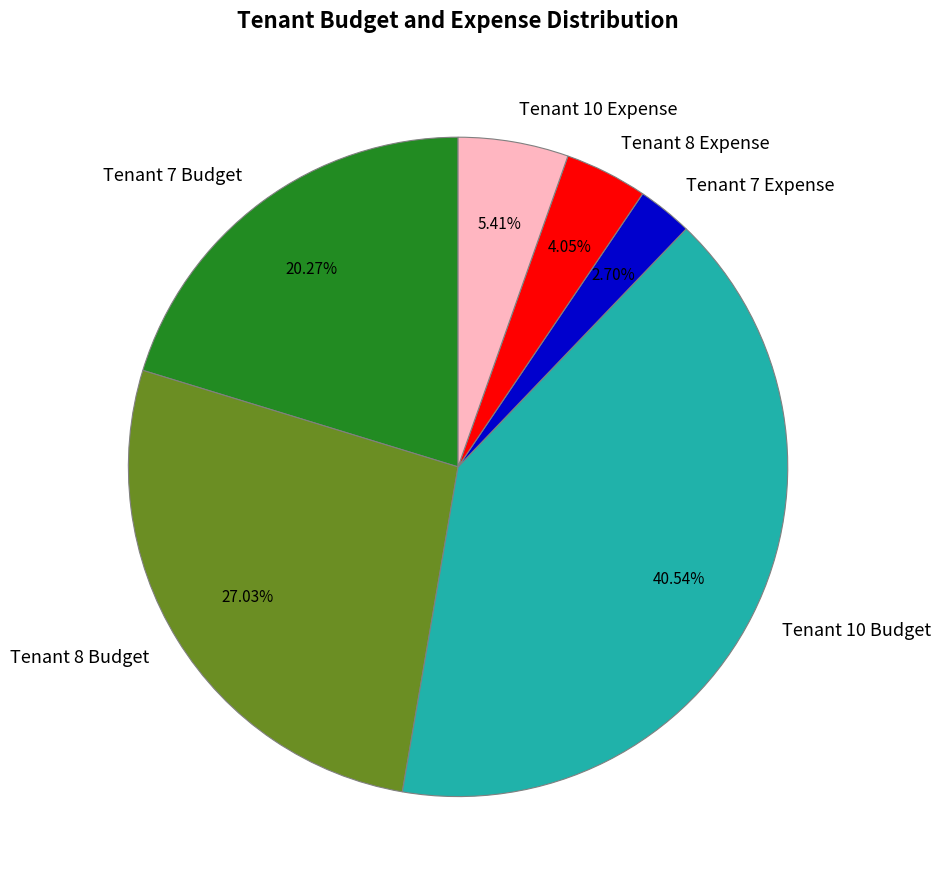

Does any single category account for the majority?

No